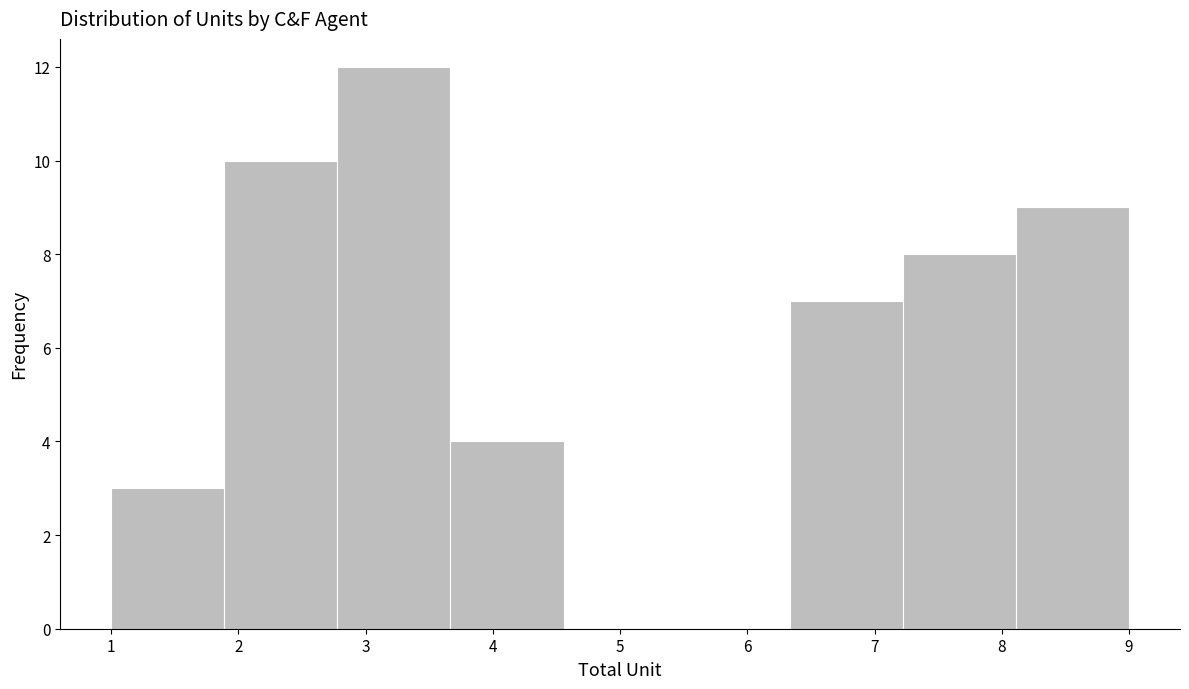

How tall is the bar that spans 6.3 to 7.2 on the x-axis? Neither the bar edges nor the heights are printed on the chart, so give them approximately, as read against the axes.

7